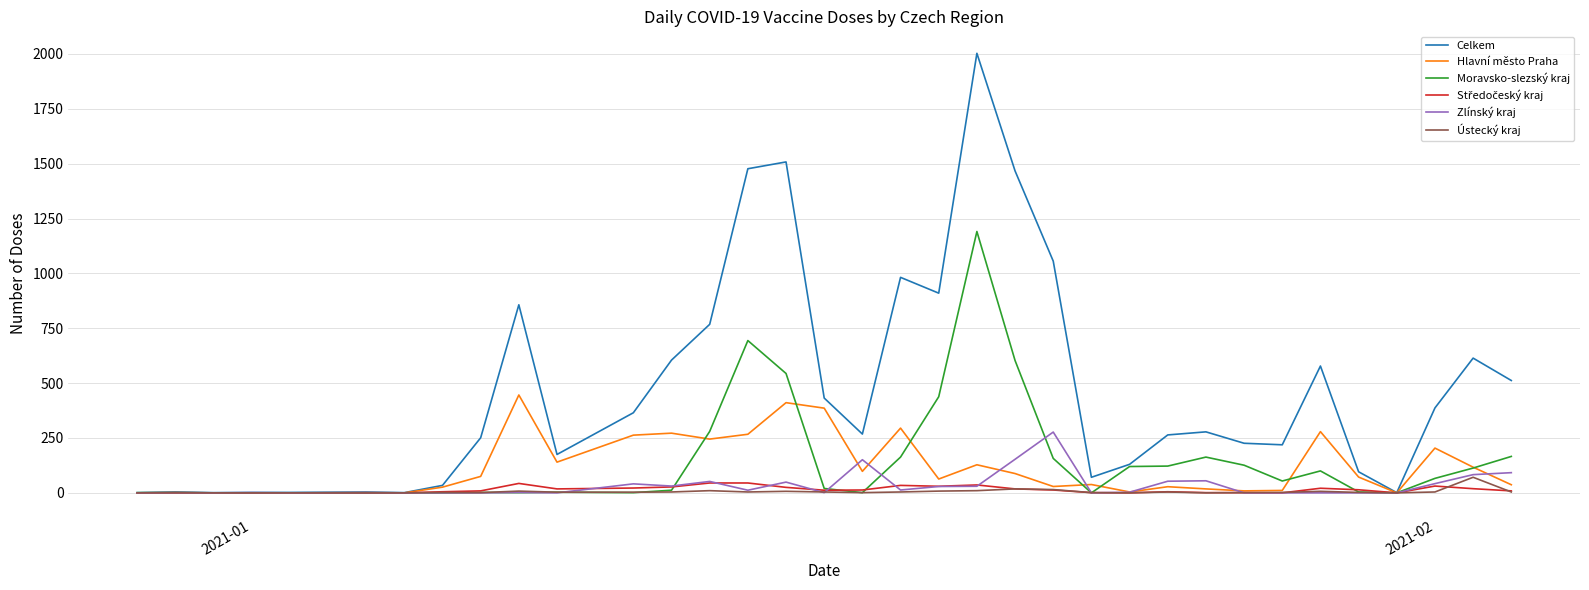

What is the greatest value displayed?

2003